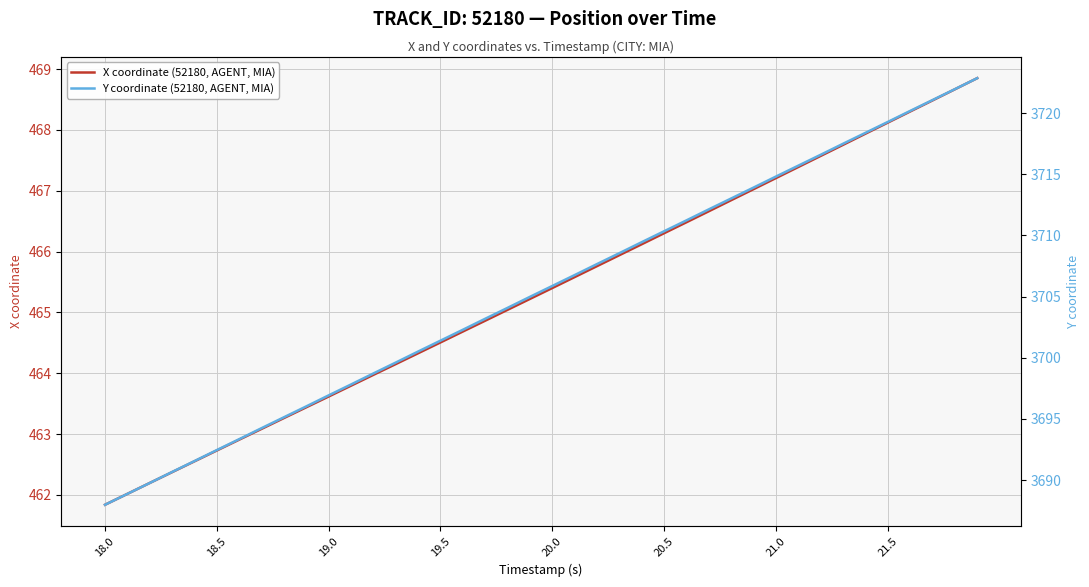

The X coordinate (52180, AGENT, MIA) series shows 611.9 at 21.0. True or false?

False